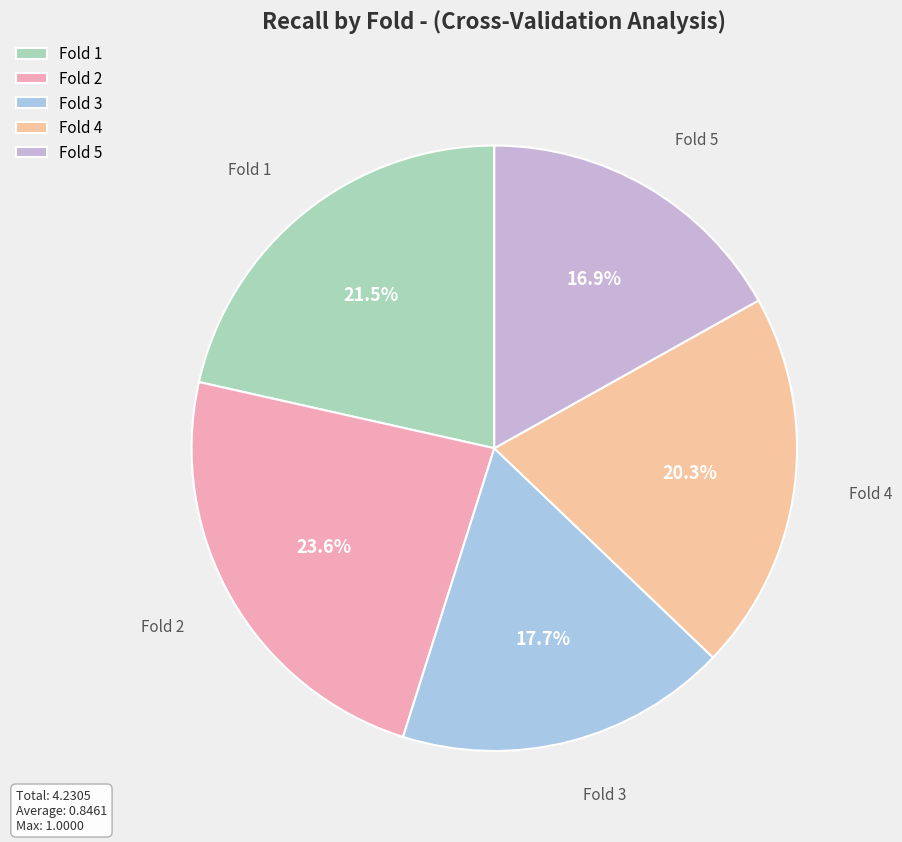

The Fold 2 slice represents 31% of the pie. True or false?

False